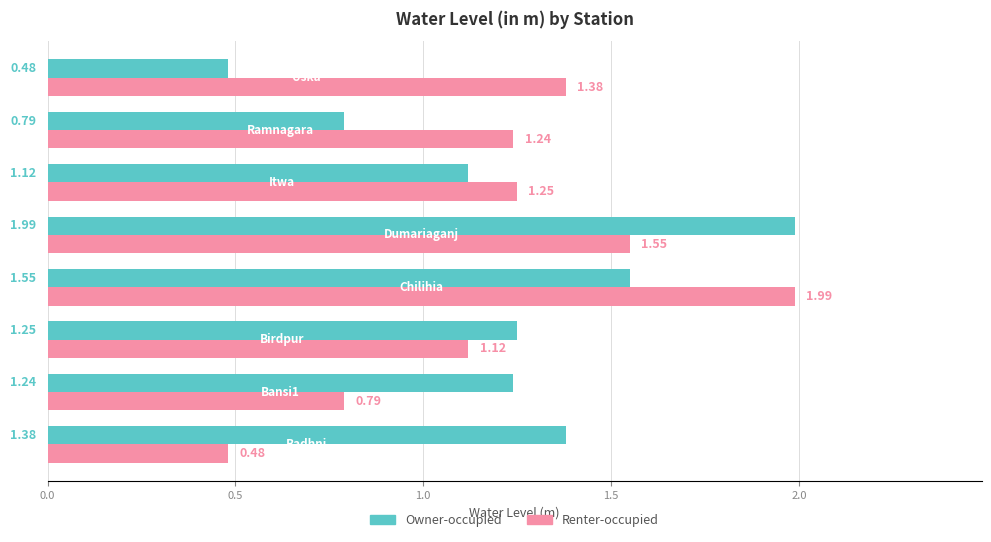

At how many categories does at least one series exceed 1?

8